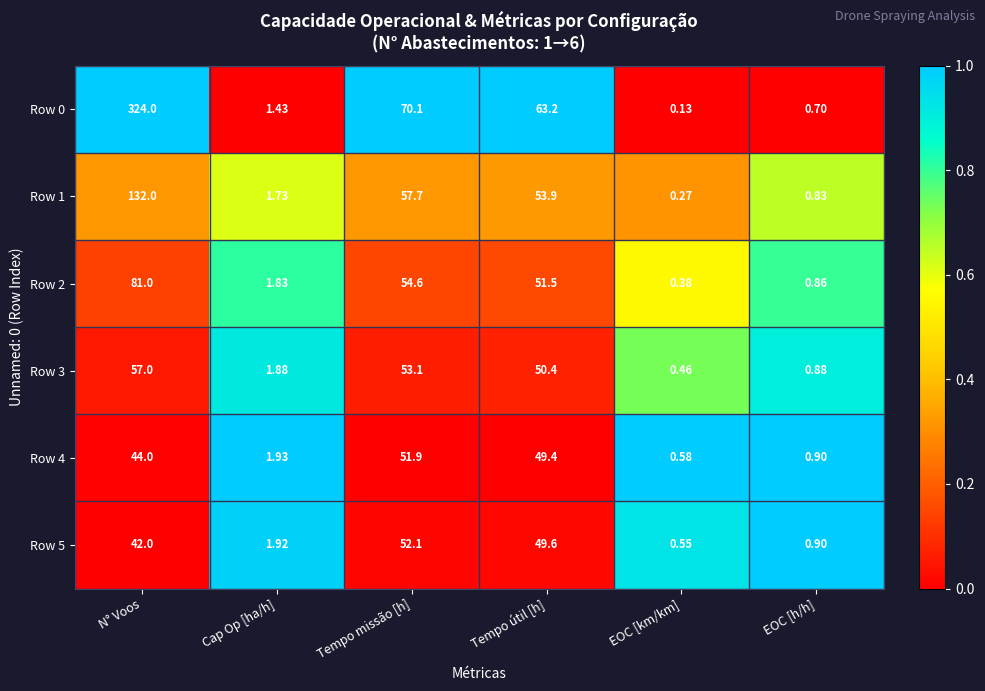

What is the spread (max minus min) of values at N° Voos?

282.0